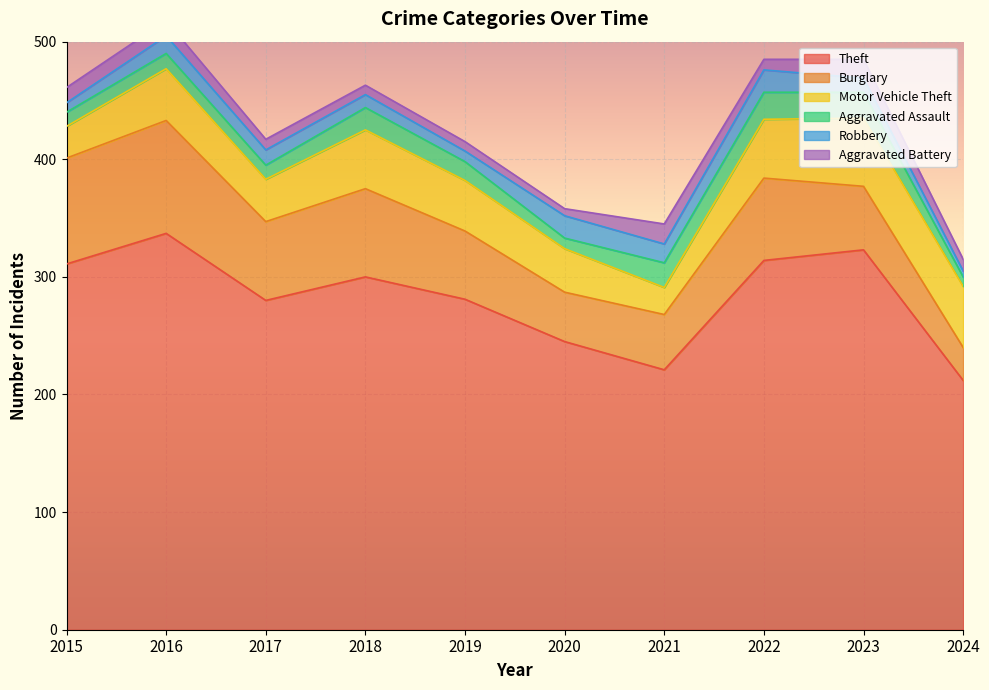

What is the difference between the maximum and minimum values in the Aggravated Assault series?

15